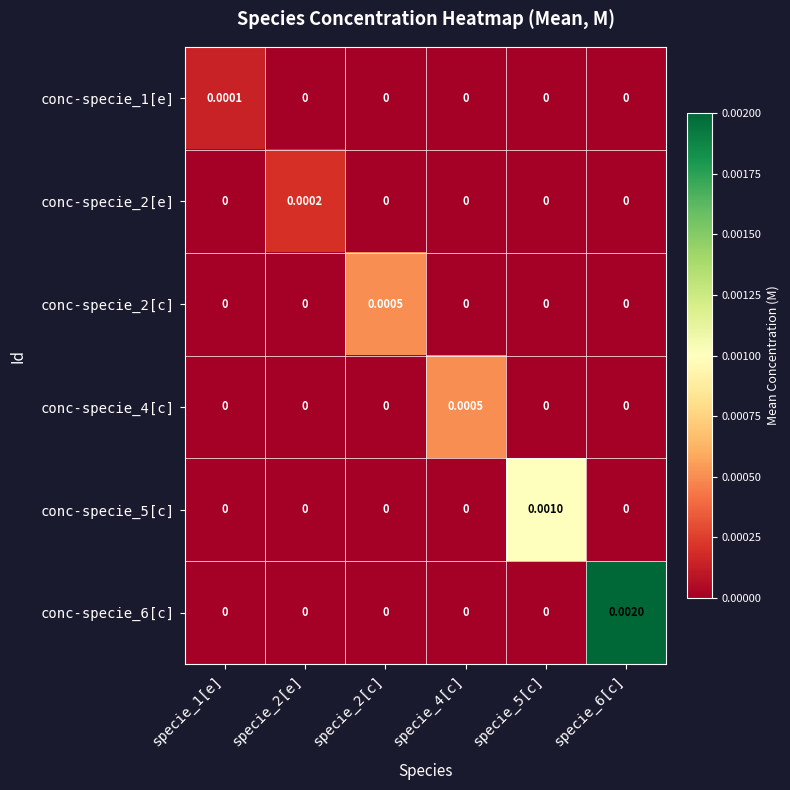

Which label corresponds to the largest value in the chart?

specie_6[c]